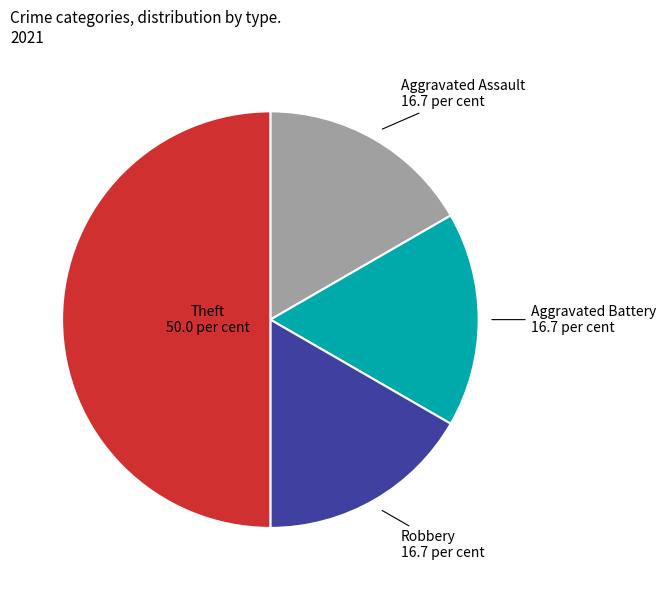

Is the sum of Aggravated Assault and Robbery greater than half?

No